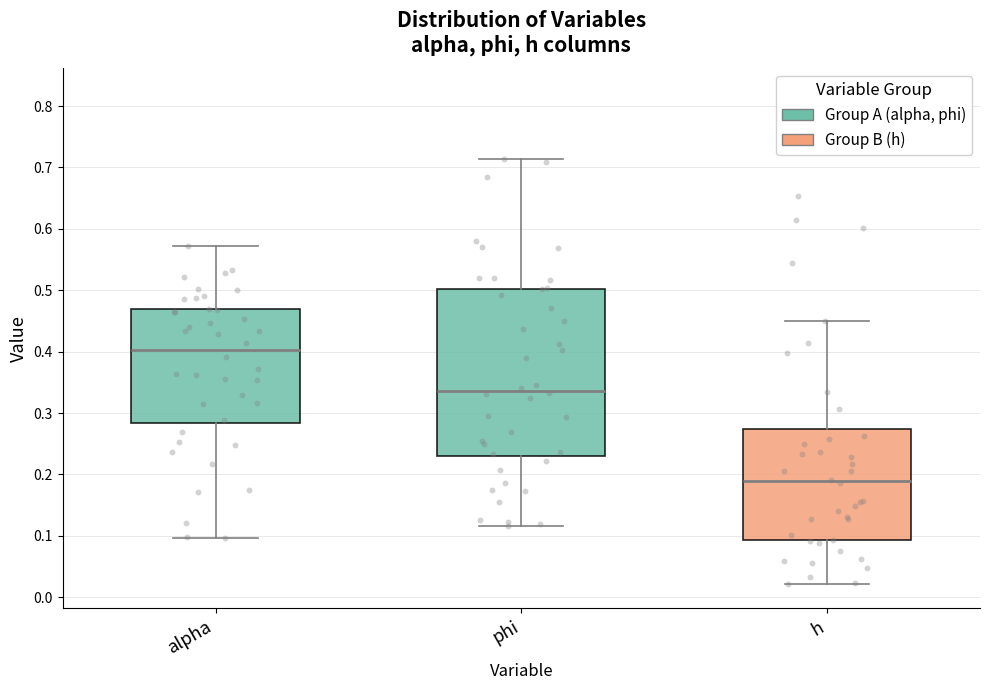

Reading left to right, read every box against the y-axis: the position of its median line, the range the box covers, and the ends of its whiskers. The values are not printed on the chart, so give them approximately, as read against the axis.

alpha: median 0.40, box 0.28 to 0.47, whiskers 0.10 to 0.57
phi: median 0.34, box 0.23 to 0.50, whiskers 0.12 to 0.71
h: median 0.19, box 0.09 to 0.27, whiskers 0.02 to 0.45